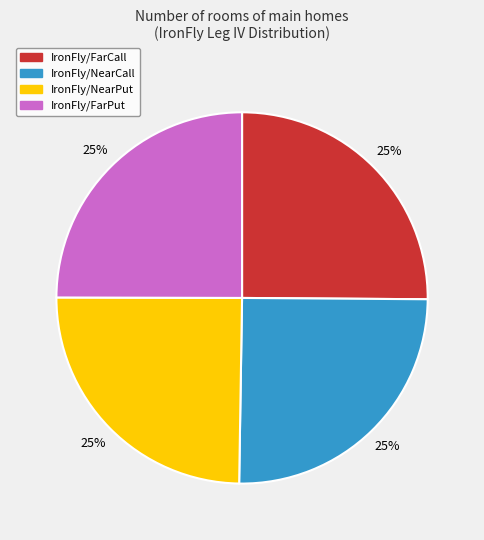

The IronFly/NearPut slice represents 25% of the pie. True or false?

True